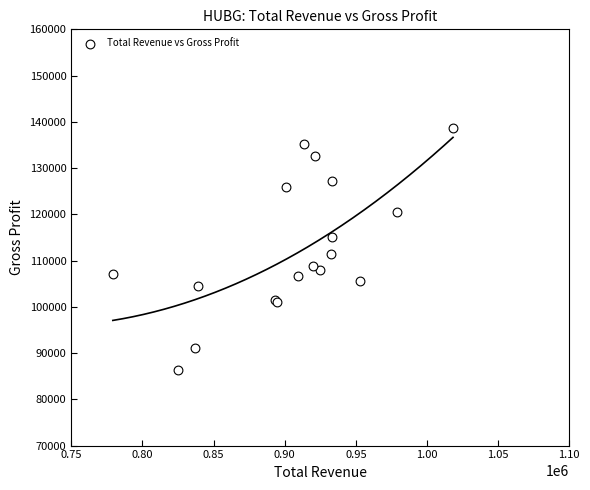

What Y value in the scatter plot is closest to 112450?

111400